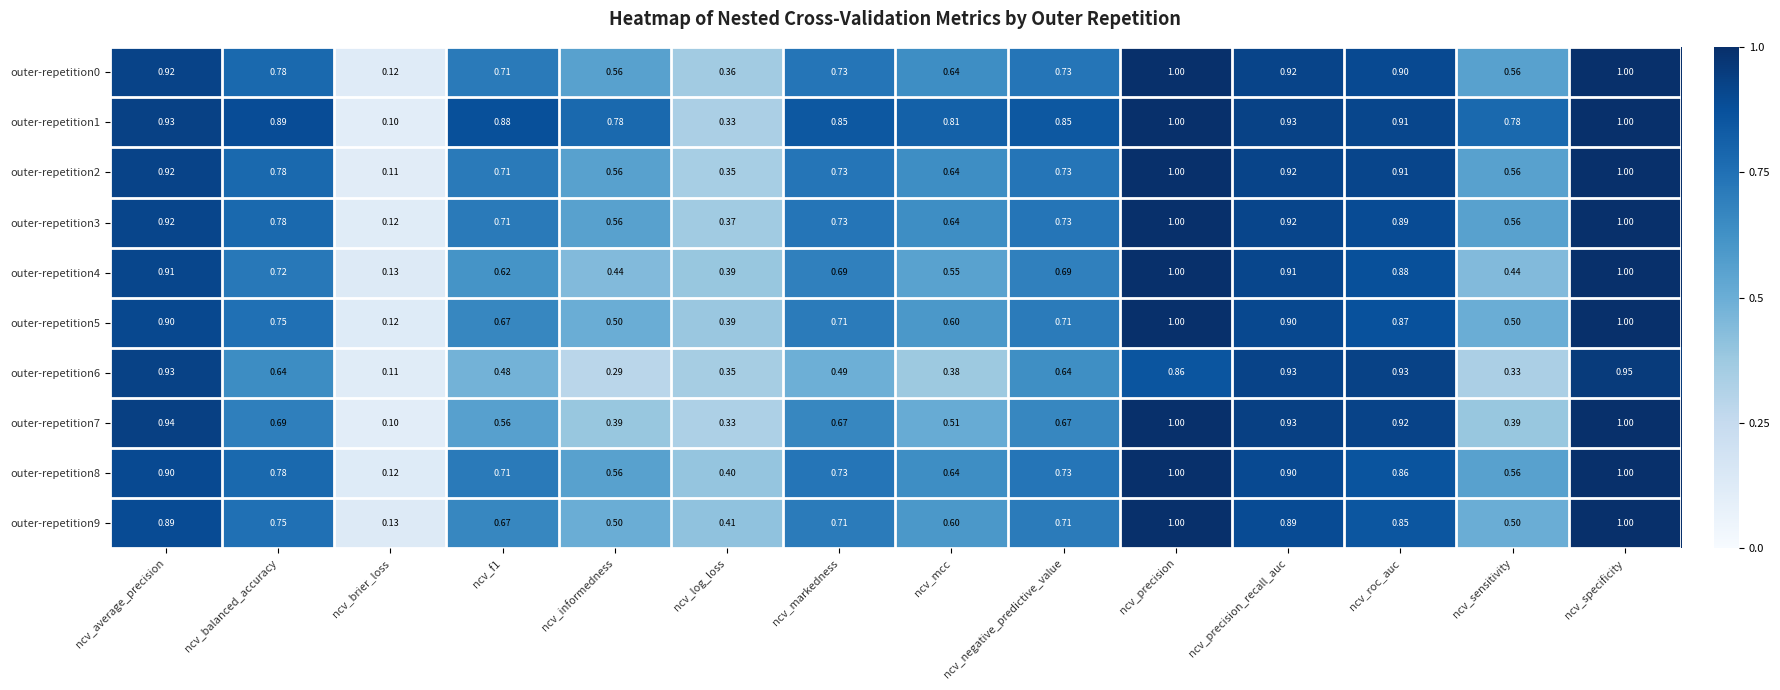

Is the value of outer-repetition3 at ncv_balanced_accuracy greater than the value of outer-repetition9 at ncv_log_loss?

Yes